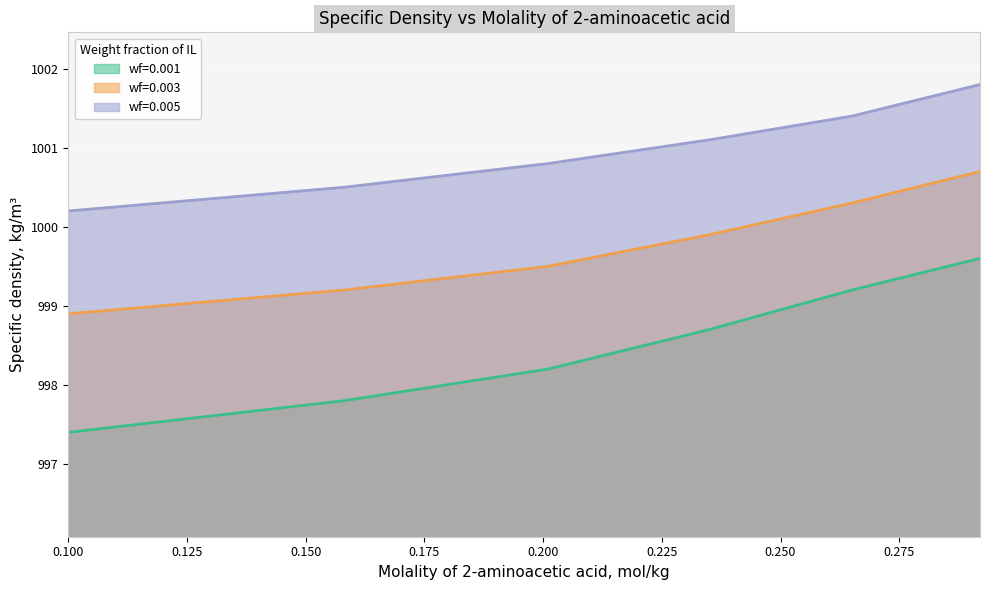

What is the spread (max minus min) of values at 0.265?

2.2